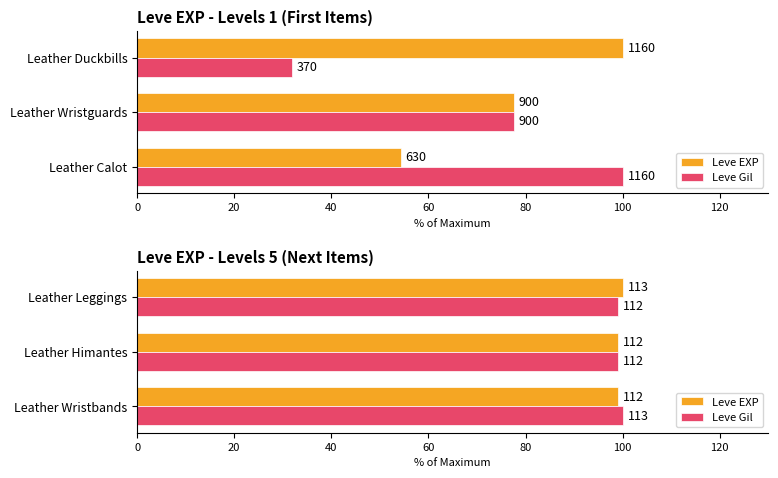

True or false: Leve EXP has a value of 62.6 at Leather Leggings.

False